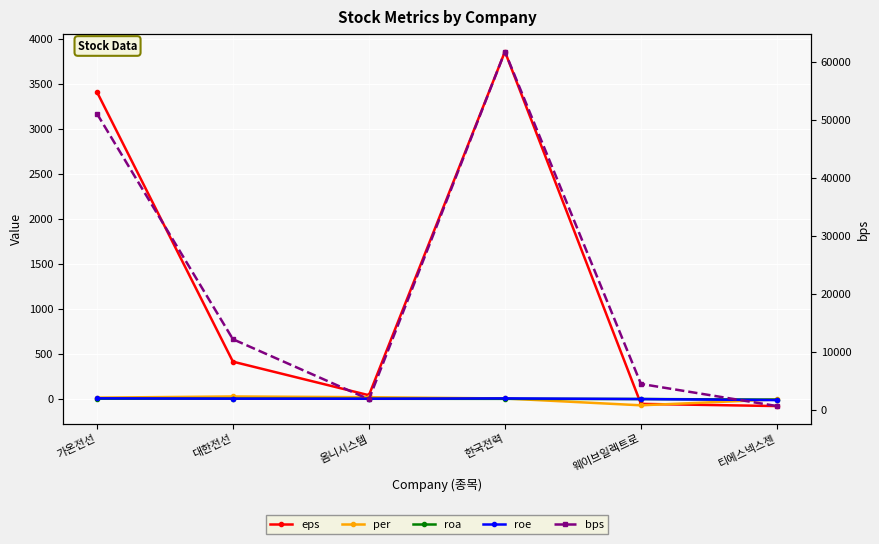

Count the number of data series in this chart.

5